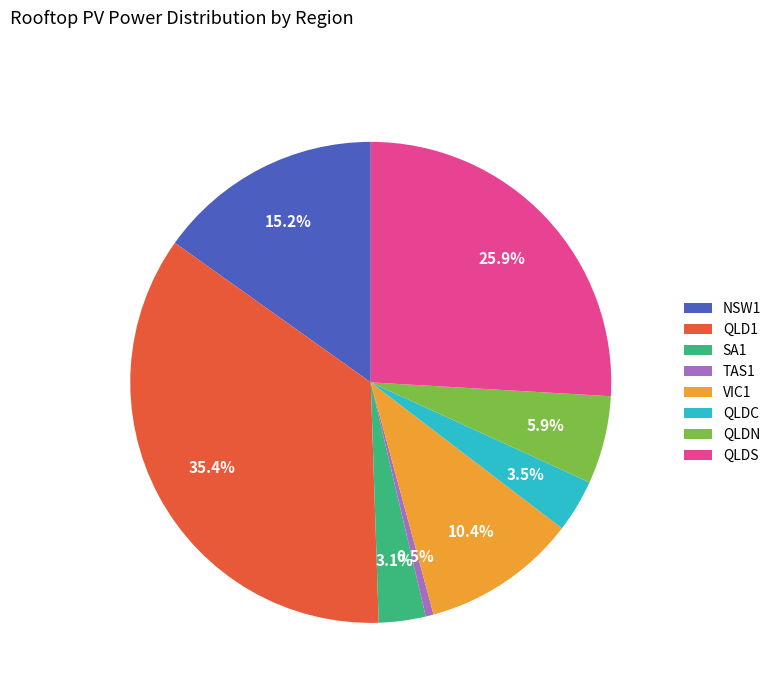

Is TAS1 the majority of the pie?

No